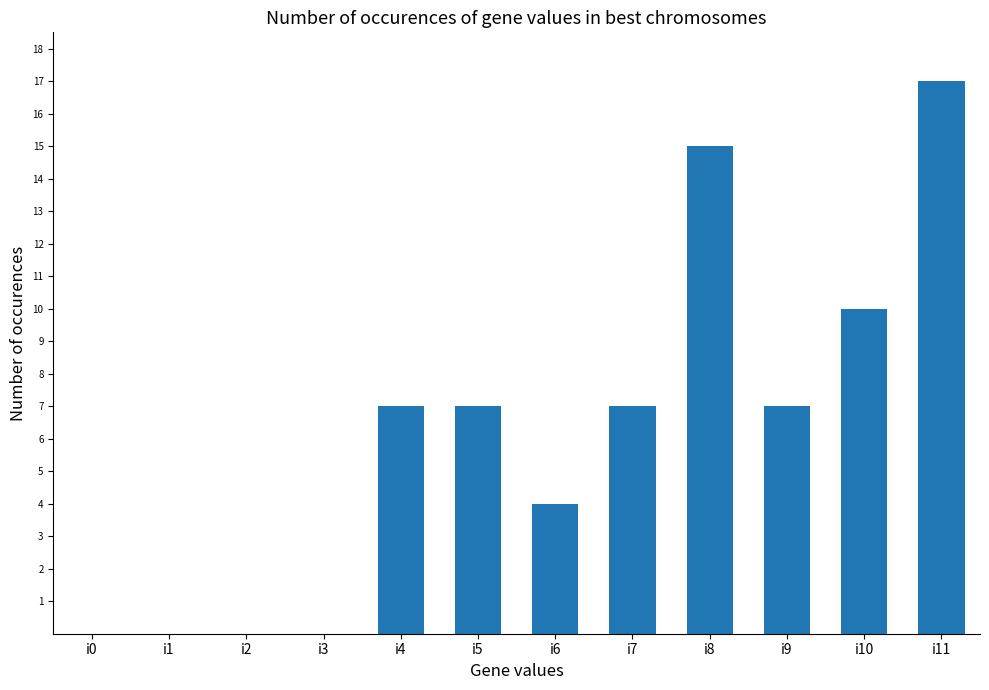

Which label corresponds to the largest value in the chart?

i11